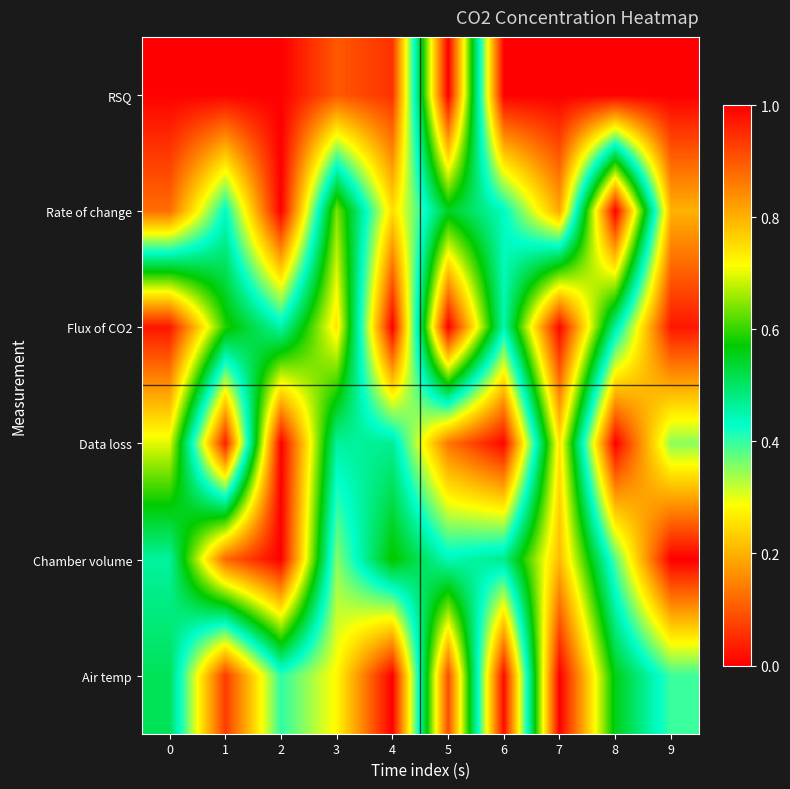

Reading right to left, what are all the values shown in this chart?

RSQ: 9=0.0	8=0.0	7=0.0	6=0.0	5=1.0	4=0.1	3=0.1	2=0.0	1=0.0	0=0.0
Rate of change: 9=0.2	8=1.0	7=0.2	6=0.4	5=0.5	4=0.2	3=0.6	2=0.0	1=0.4	0=0.1
Flux of CO2: 9=0.0	8=0.5	7=1.0	6=0.4	5=1.0	4=0.0	3=0.7	2=0.5	1=0.6	0=1.0
Data loss: 9=0.4	8=0.0	7=0.7	6=0.0	5=0.1	4=0.5	3=0.5	2=1.0	1=0.0	0=0.7
Chamber volume: 9=0.0	8=0.4	7=0.8	6=0.5	5=0.4	4=0.6	3=0.4	2=1.0	1=0.9	0=0.5
Air temp: 9=0.4	8=0.6	7=1.0	6=0.0	5=0.9	4=0.0	3=0.3	2=0.4	1=0.1	0=0.5